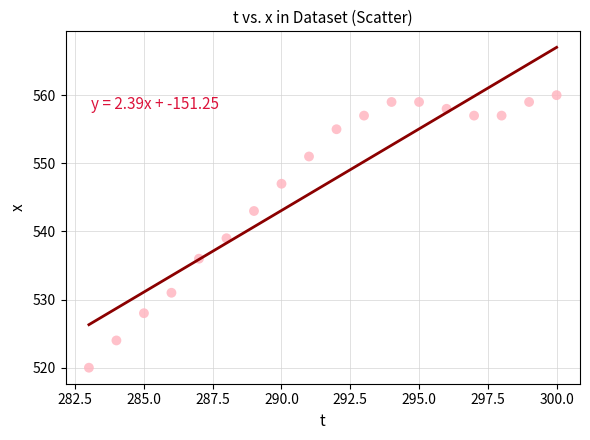

What Y value in the scatter plot is closest to 540?

539